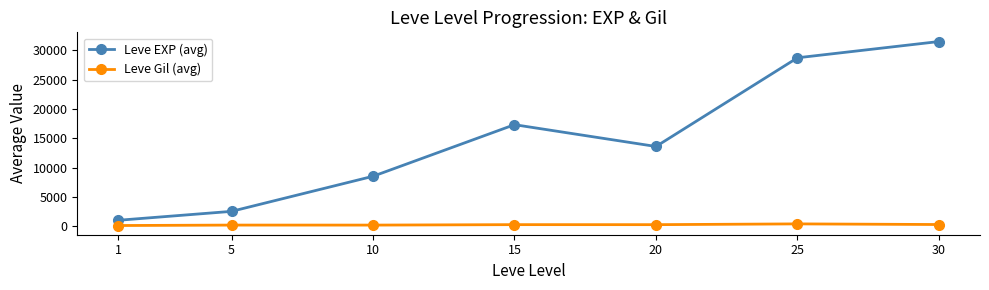

Between 5 and 25, which series saw the biggest shift?

Leve EXP (avg)